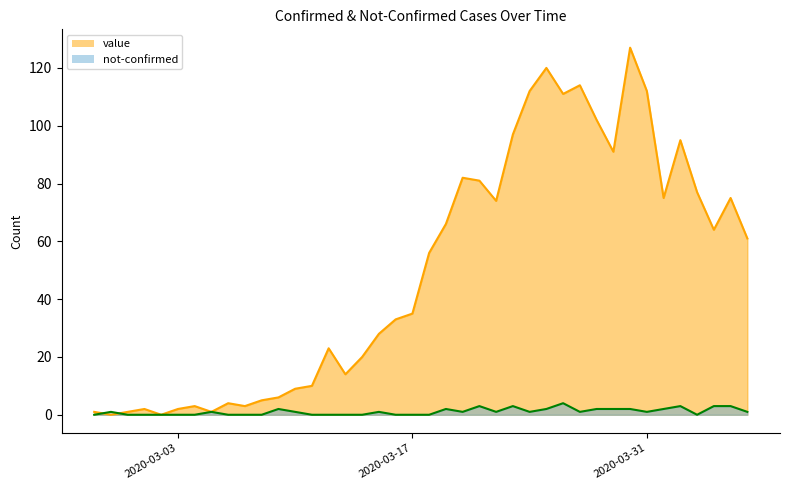

Reading left to right, extract all data points from this chart.

value: 1	0	1	2	0	2	3	1	4	3	5	6	9	10	23	14	20	28	33	35	56	66	82	81	74	97	112	120	111	114	102	91	127	112	75	95	77	64	75	61
not-confirmed: 0	1	0	0	0	0	0	1	0	0	0	2	1	0	0	0	0	1	0	0	0	2	1	3	1	3	1	2	4	1	2	2	2	1	2	3	0	3	3	1